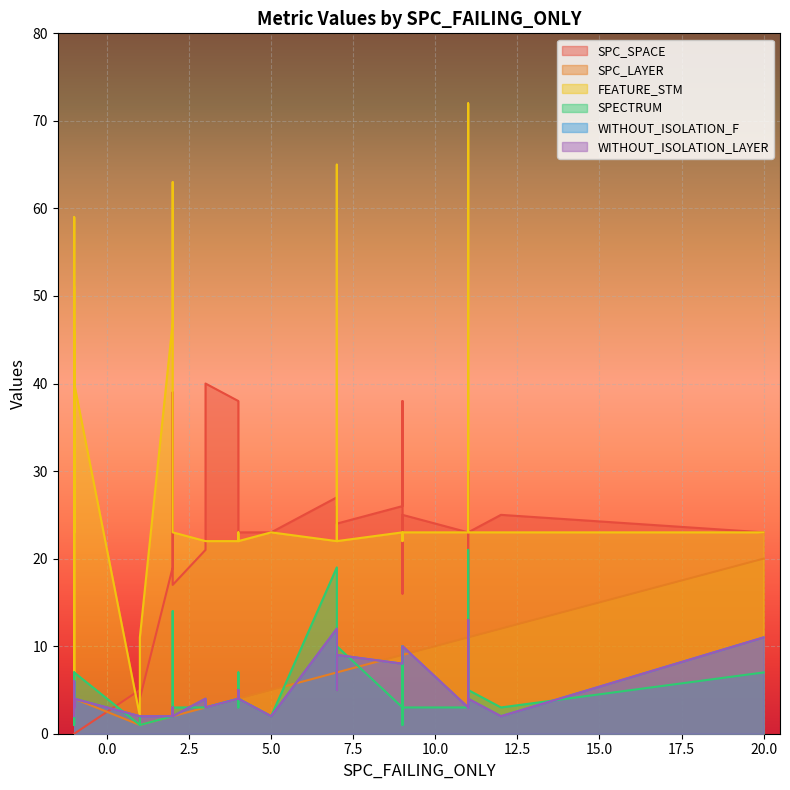

The value of WITHOUT_ISOLATION_LAYER at 2 is 1. True or false?

False